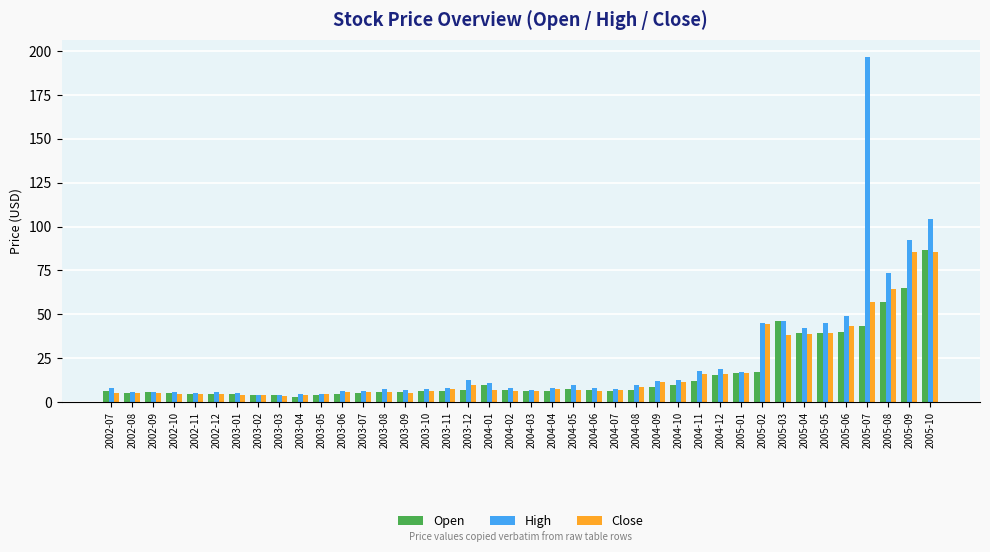

The value of High at 2003-05 is 4.9. True or false?

True